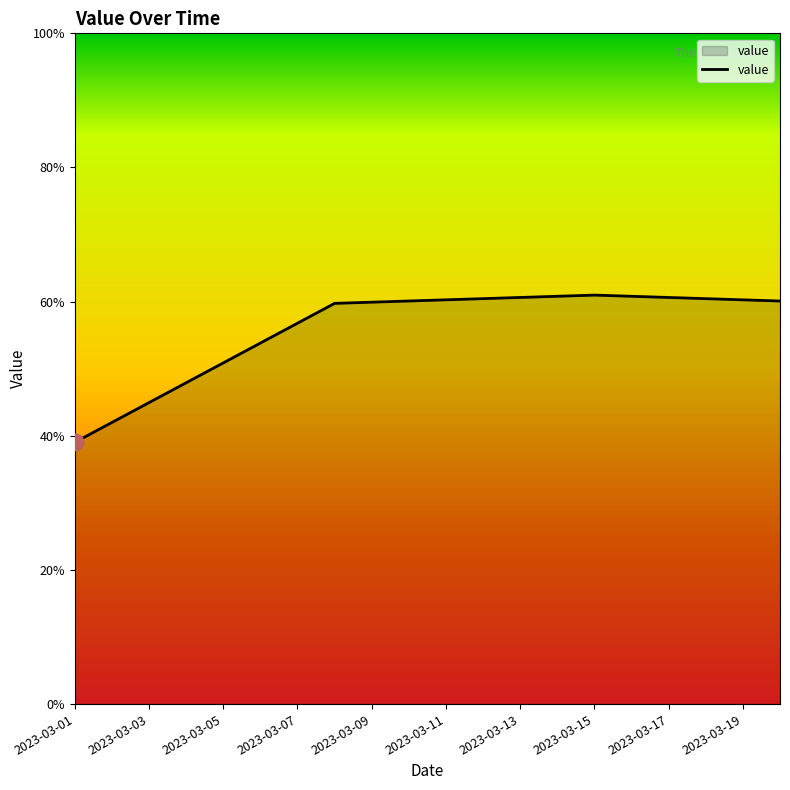

Does the chart have visible grid lines?

No